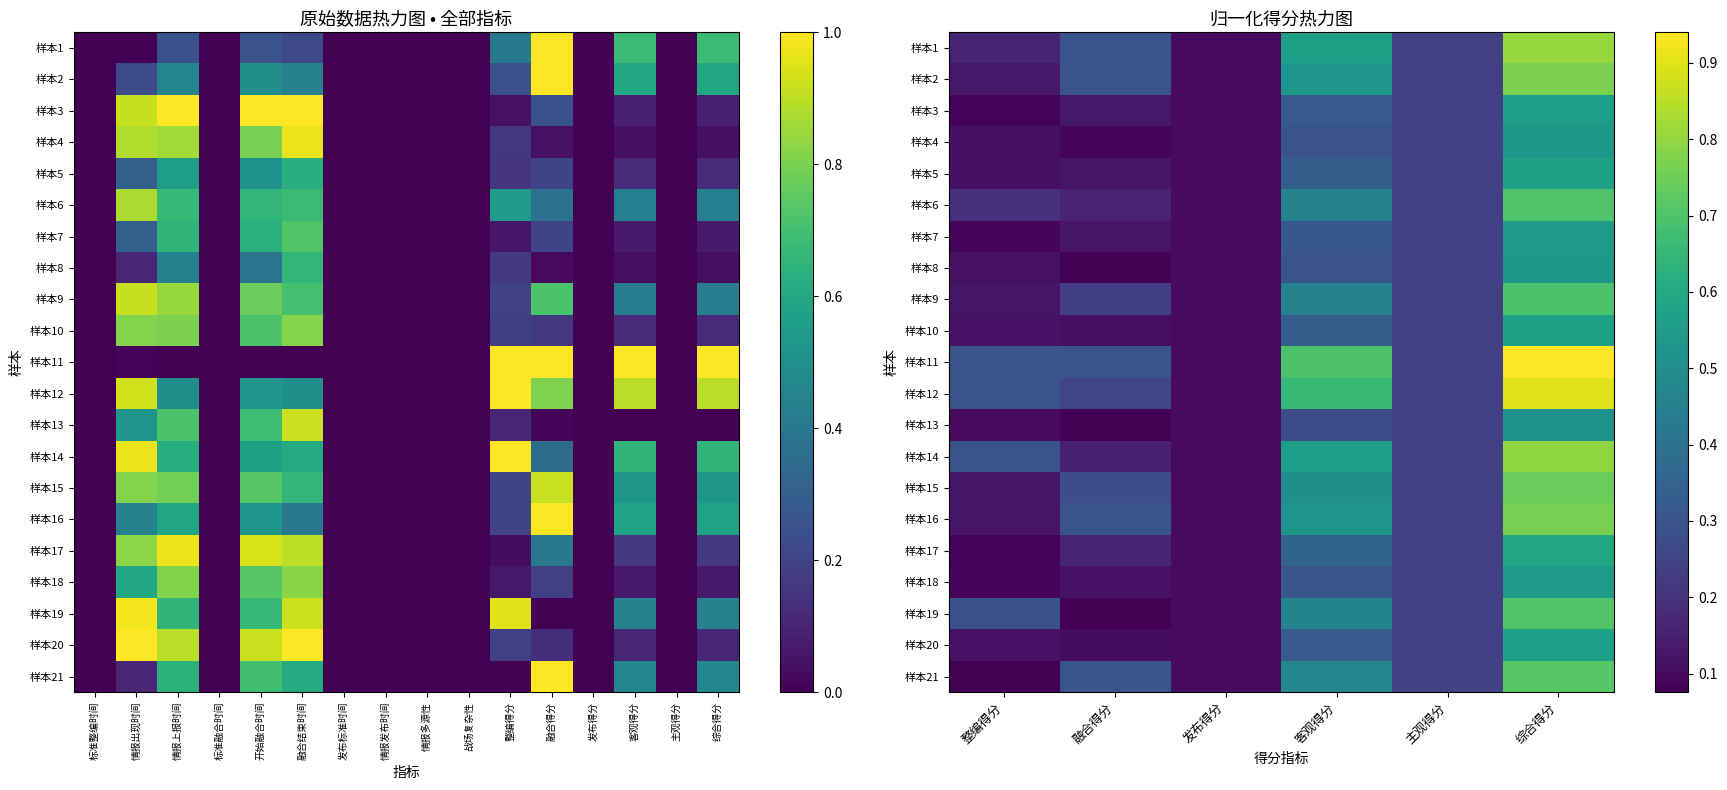

What is the minimum value shown in the chart?

0.1